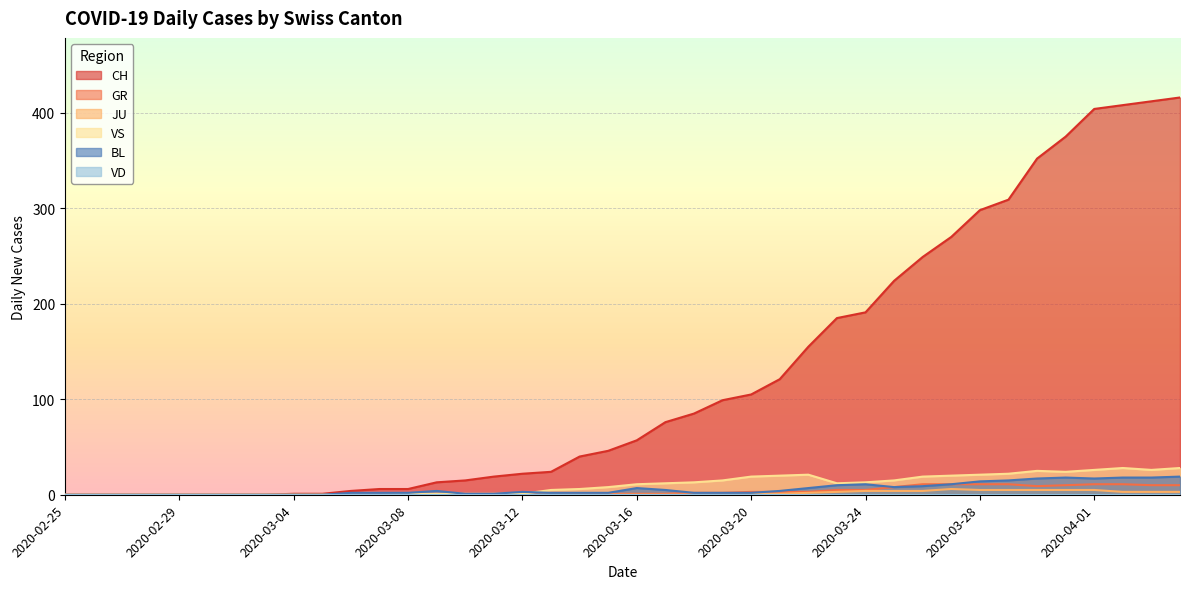

Which series changed the most between 2020-02-29 and 2020-03-06?

CH